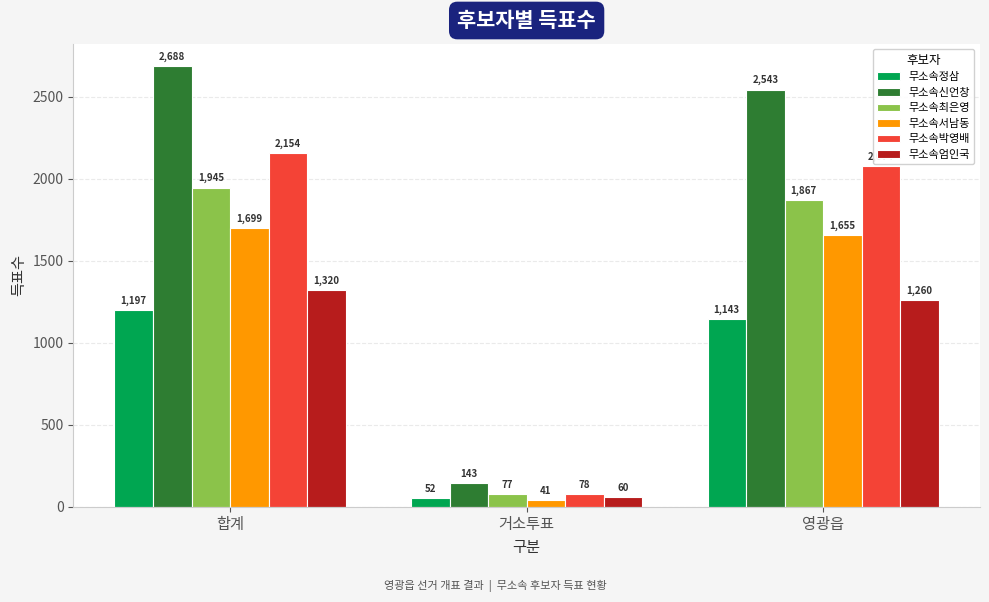

Rank the categories by 무소속박영배 value from lowest to highest.

거소투표, 영광읍, 합계